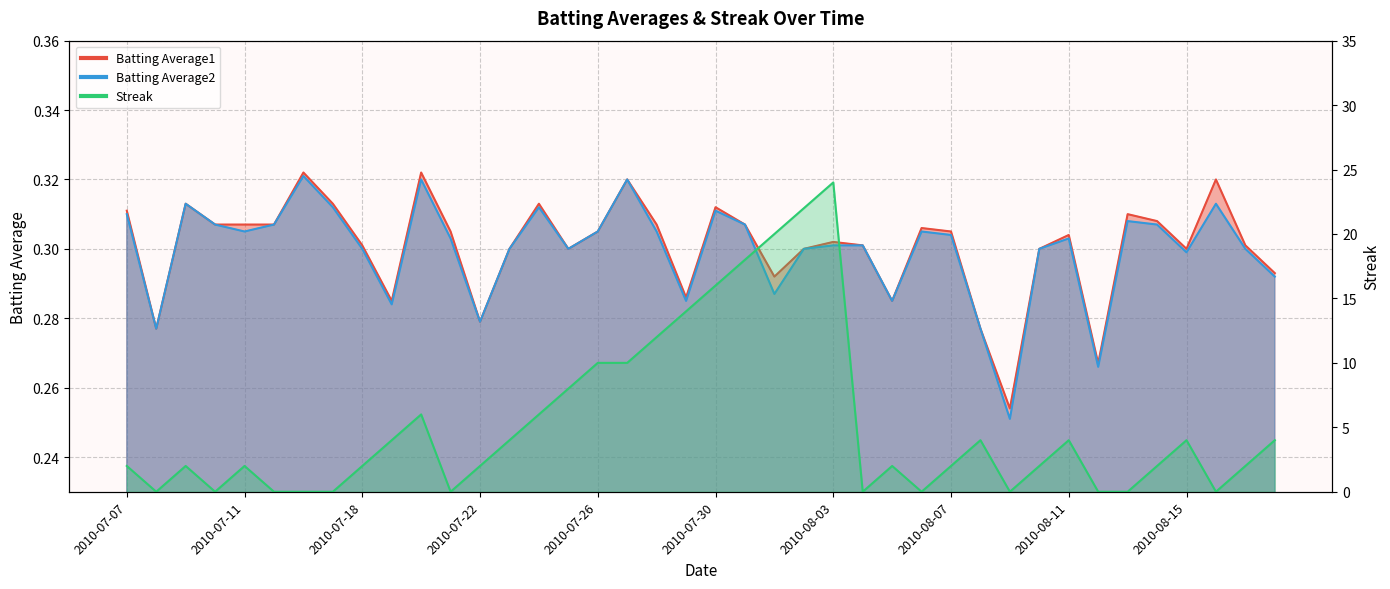

At how many categories does at least one series exceed 20?

2